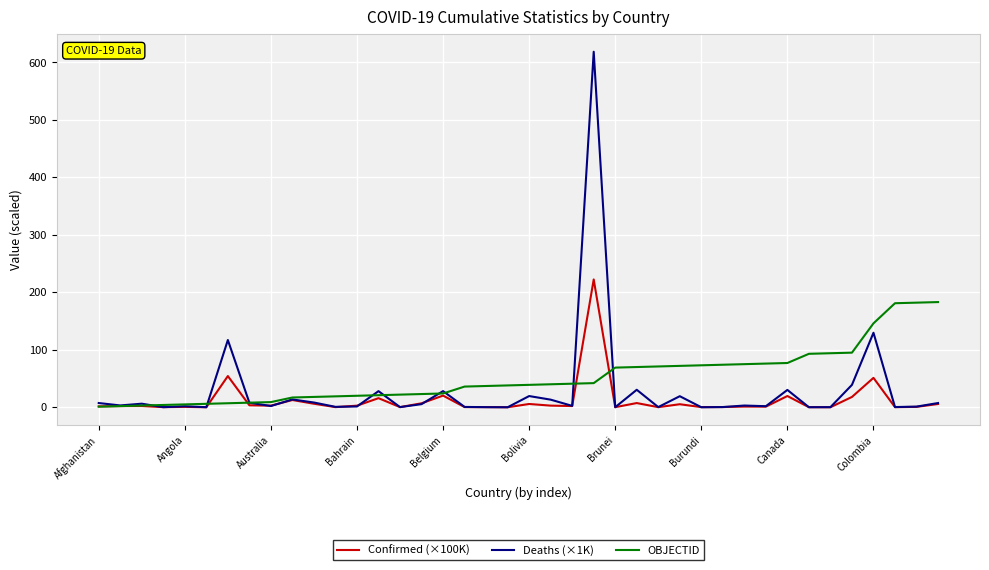

What is the maximum value shown in the chart?

618.5